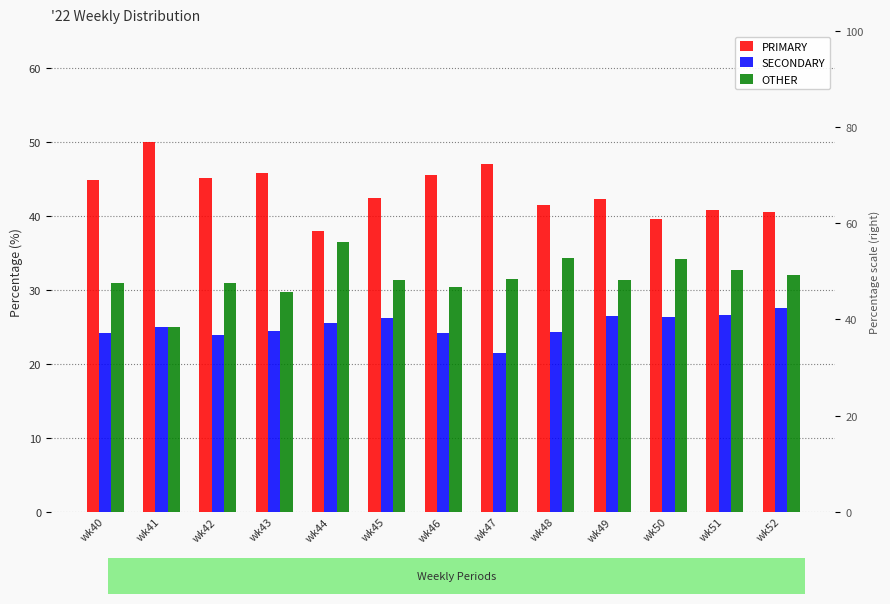

Between wk49 and wk52, which is larger?

wk49